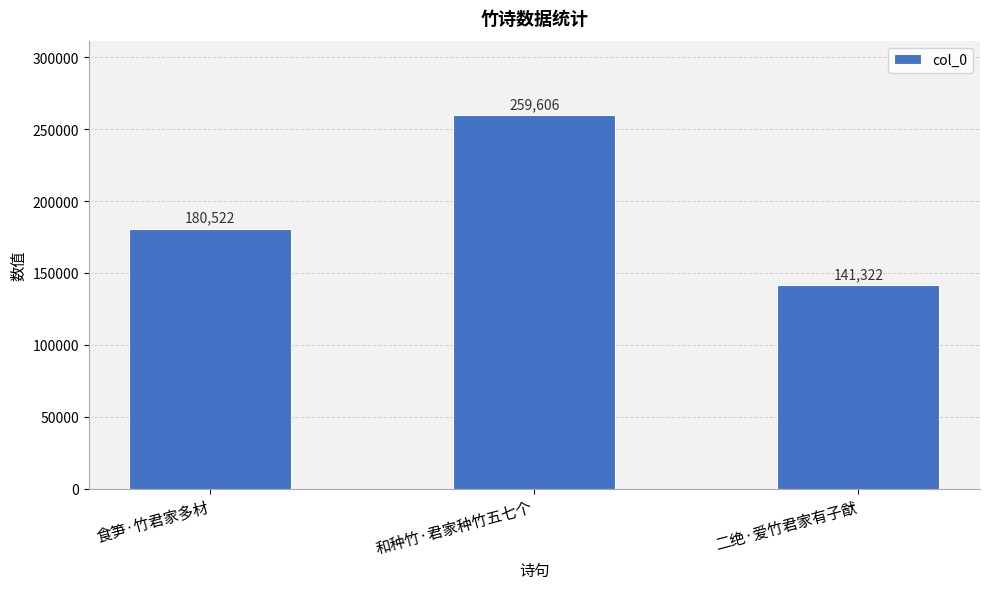

At which label is the value closest to 200464?

食笋·竹君家多材